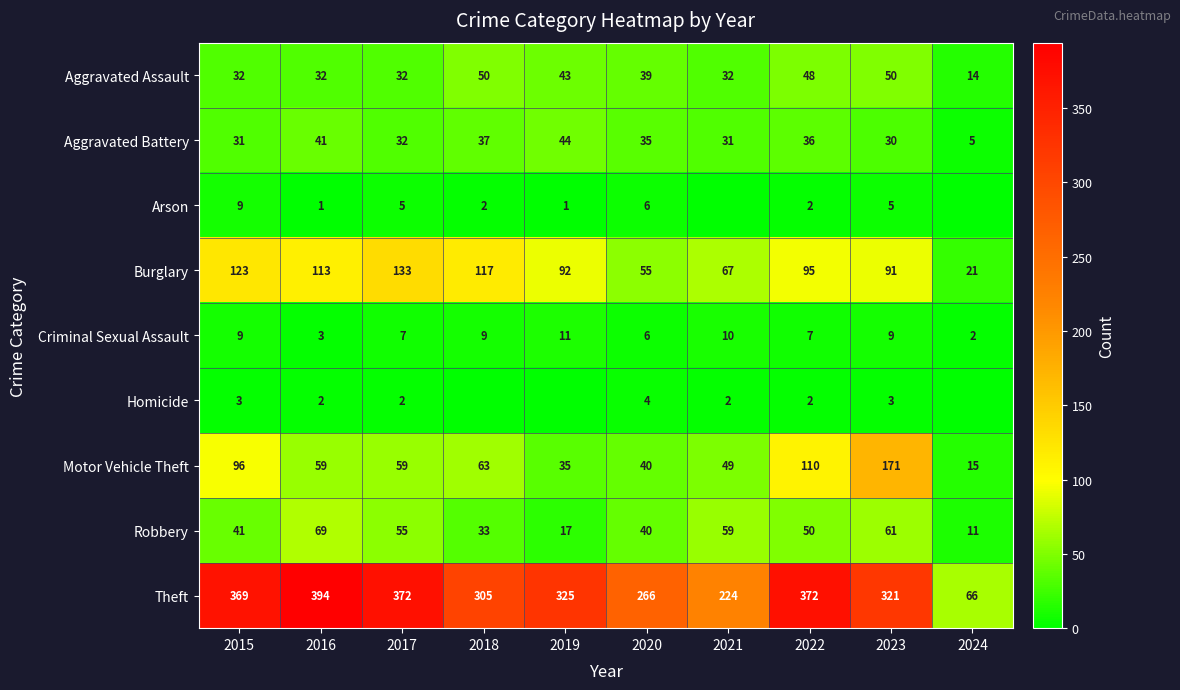

What is the approximate value of Robbery at 2019, to the nearest 5?

15